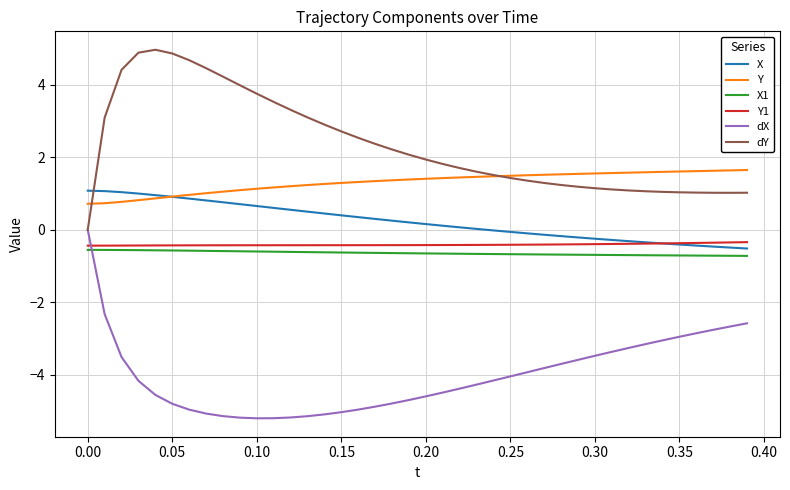

How many values in dX are below zero?

39